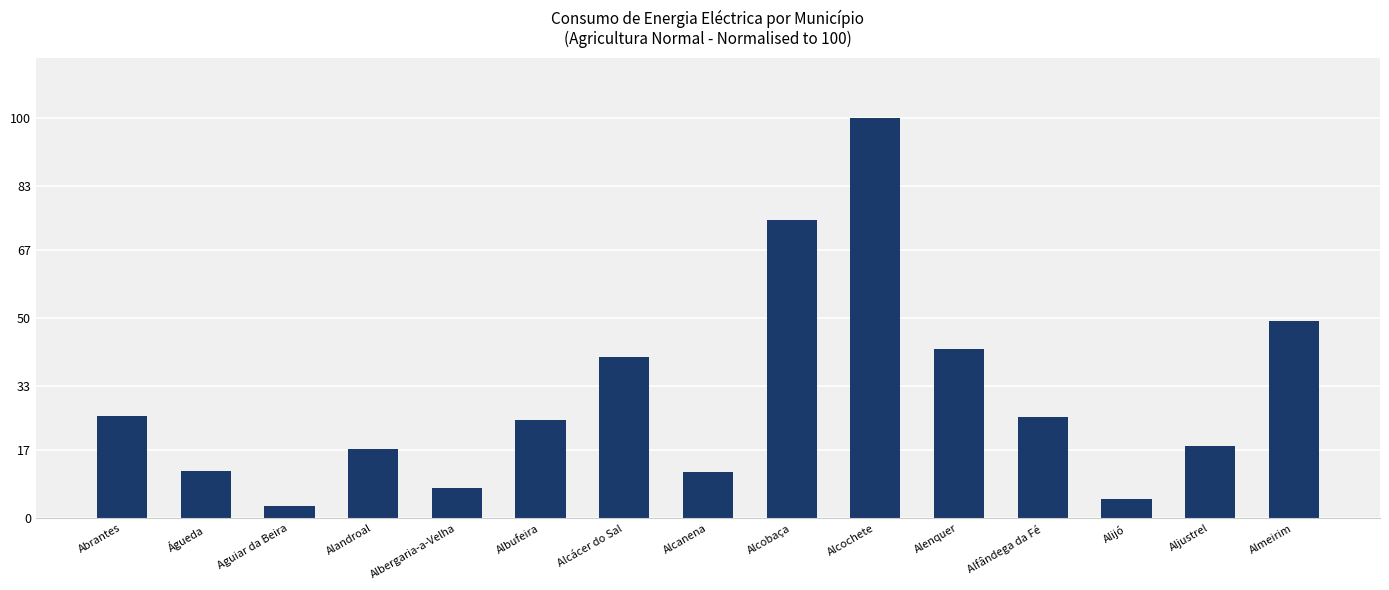

What is the change in value from Albufeira to Alcácer do Sal?

+15.9